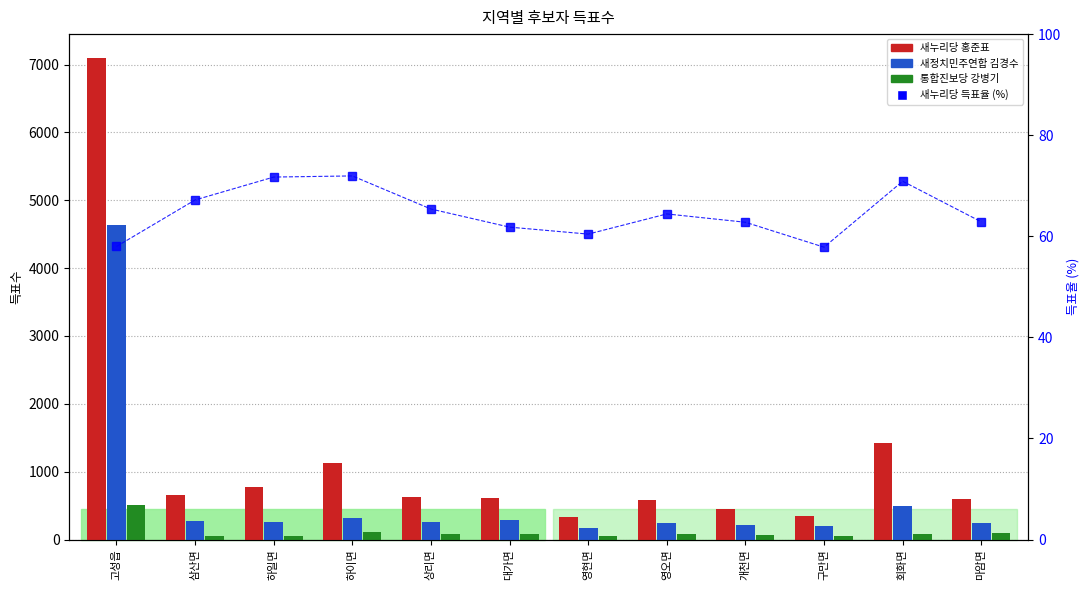

At which label does 통합진보당 강병기 reach its minimum?

삼산면